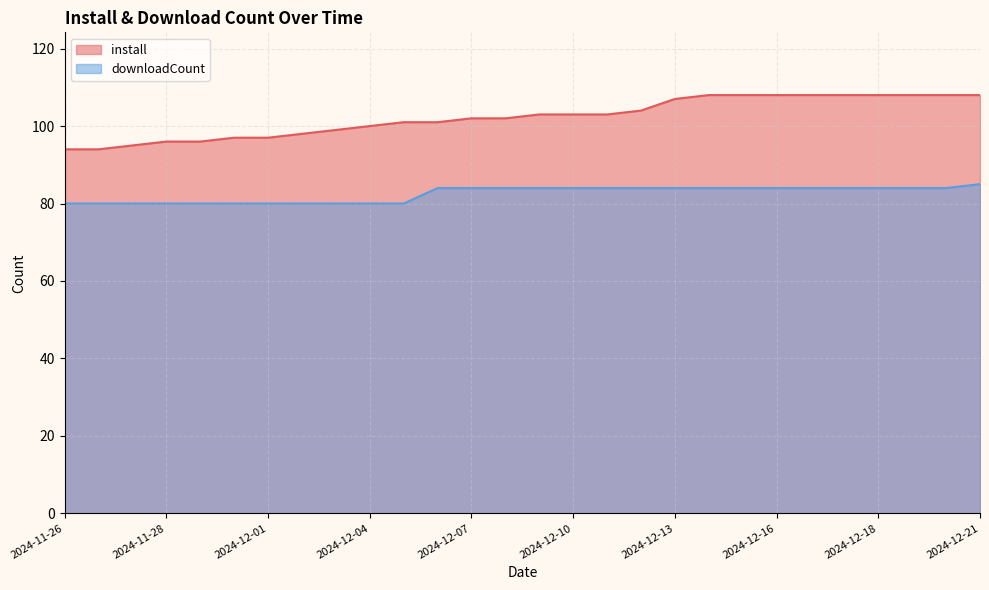

What is the label of the 20th point from the right?

2024-12-03